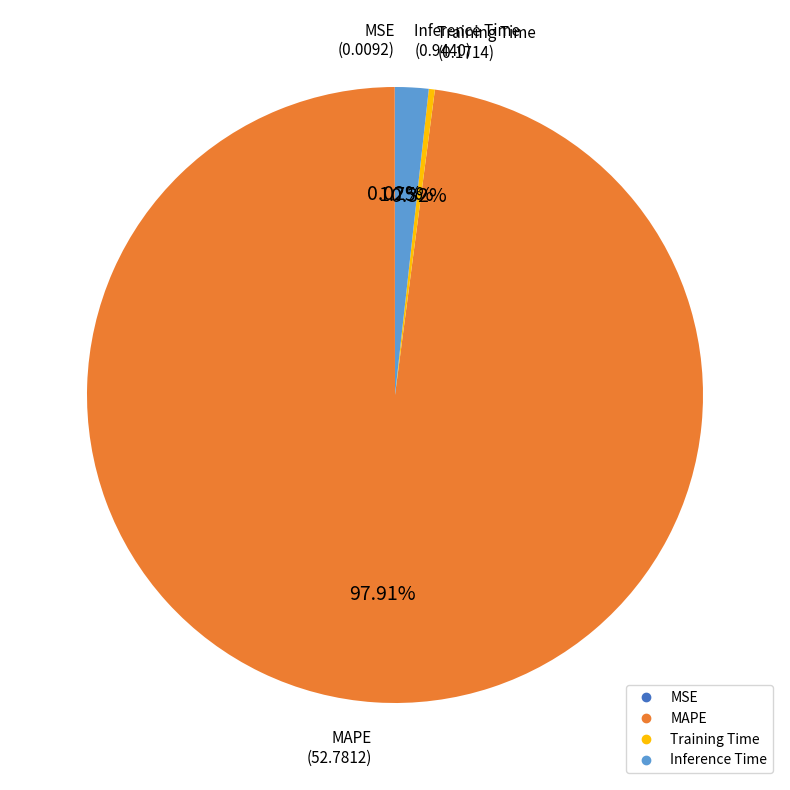

Is there a majority slice in this chart?

Yes